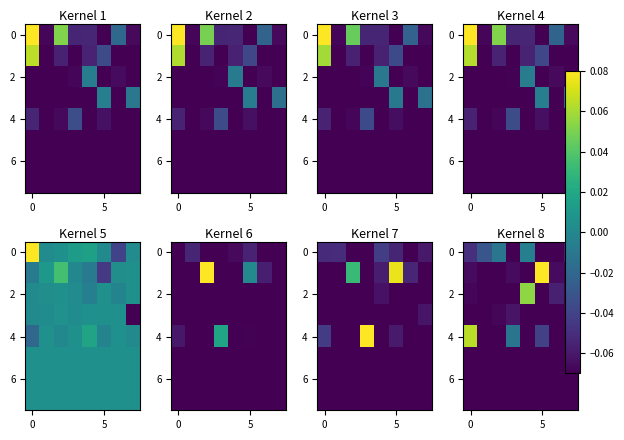

What is the difference between the highest and lowest values at 2?

0.1